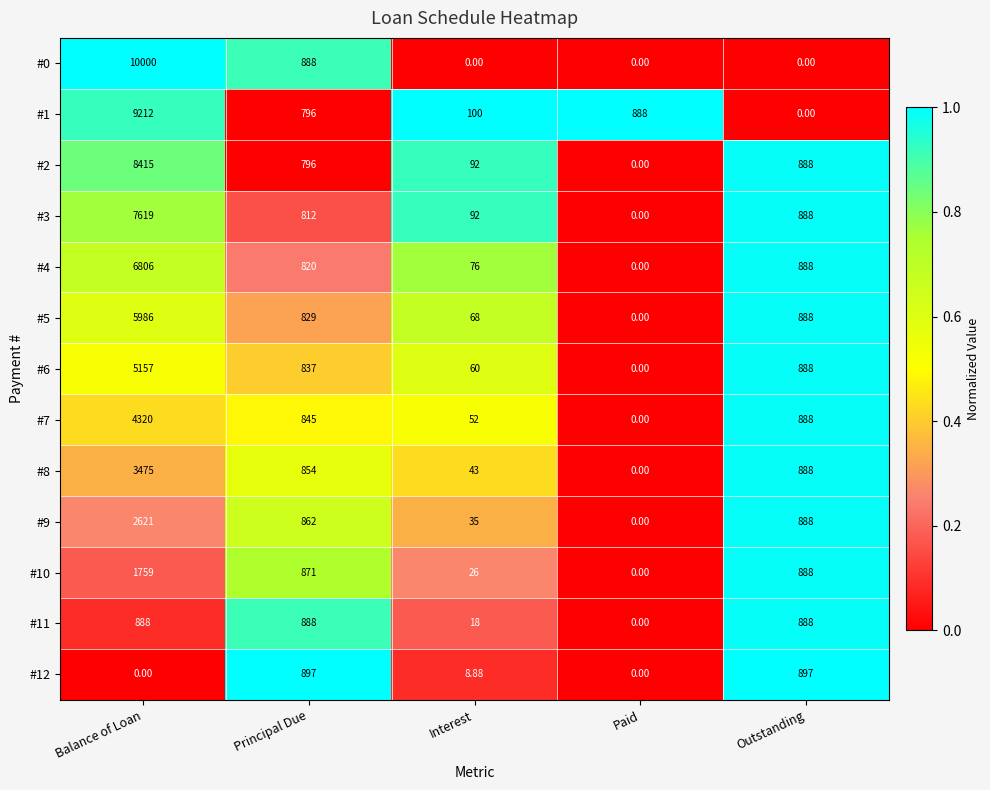

Rank the series by their maximum value, from highest to lowest.

#0, #1, #2, #3, #4, #5, #6, #7, #8, #9, #10, #12, #11